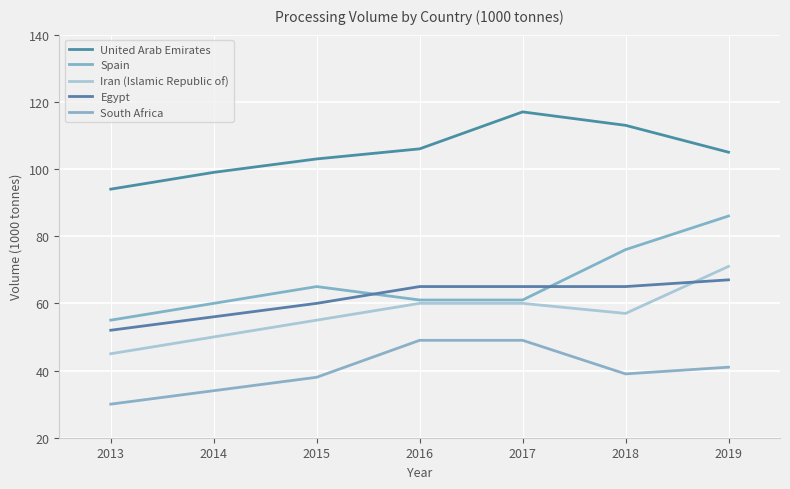

At how many categories does at least one series exceed 78?

7